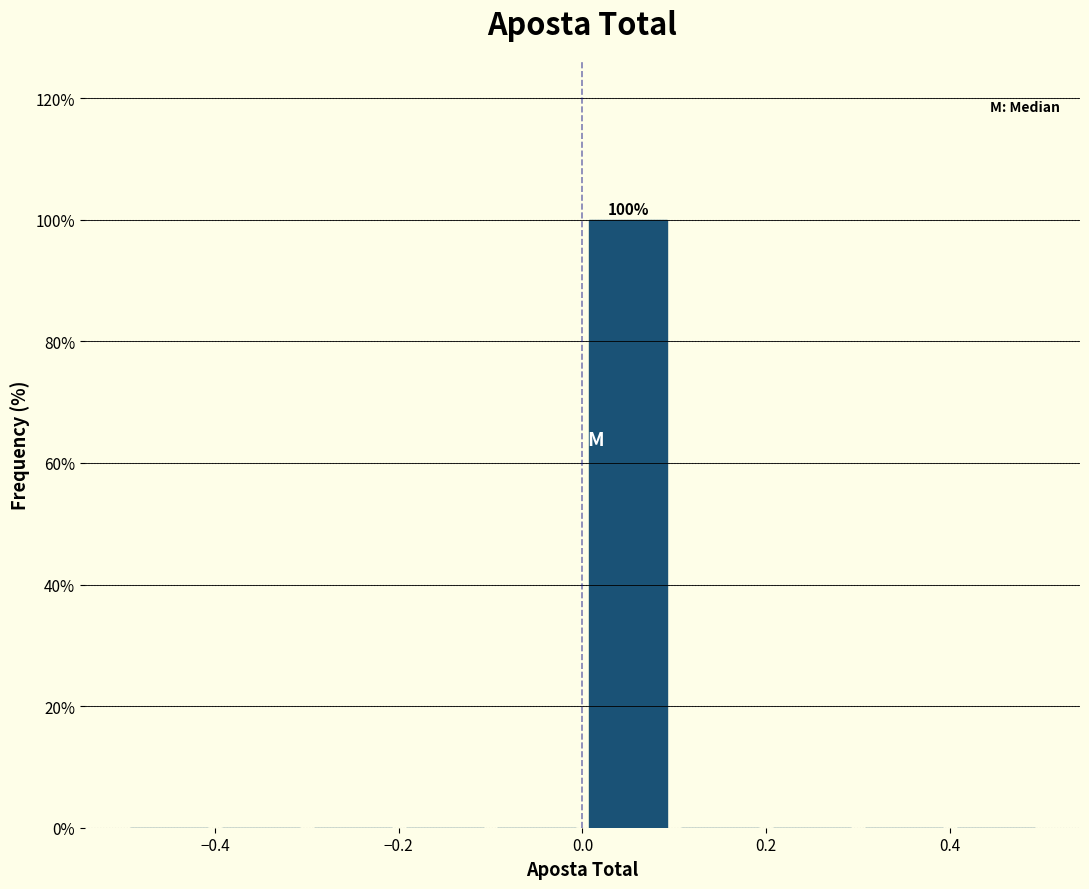

Over which range of the x-axis is the bar tallest?

0.0 to 0.1